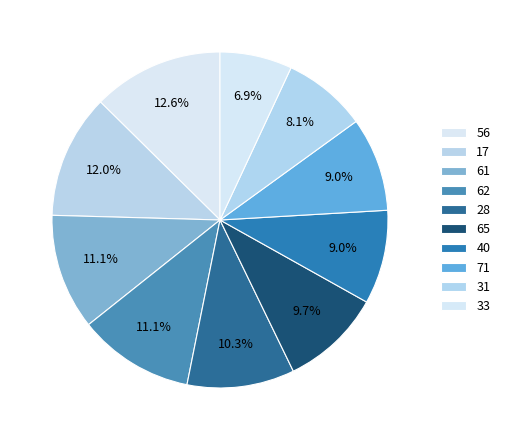

To the nearest percent, what is the difference between the largest and smallest slice percentages?

6%